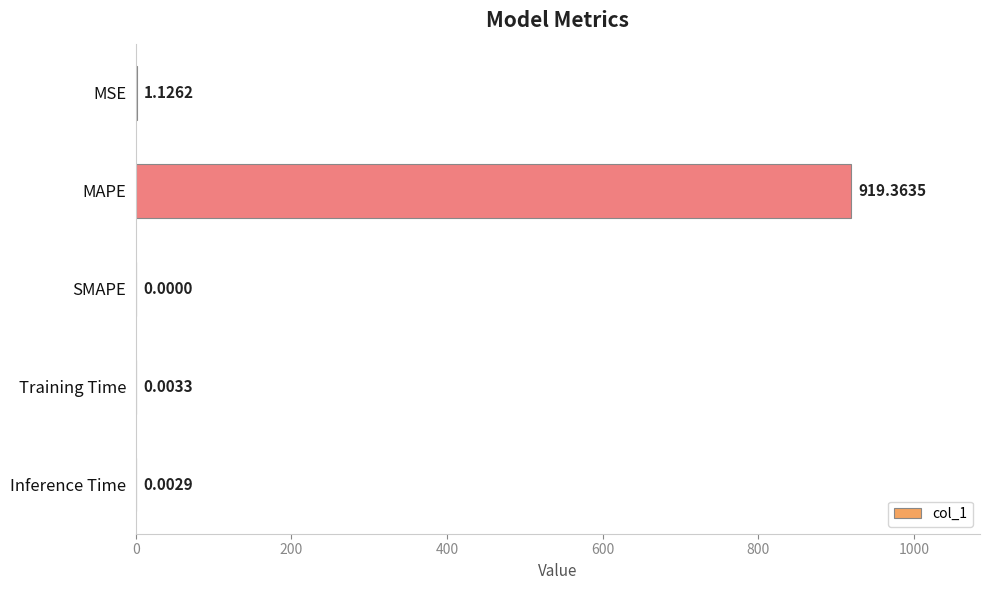

What is the average value?

184.1